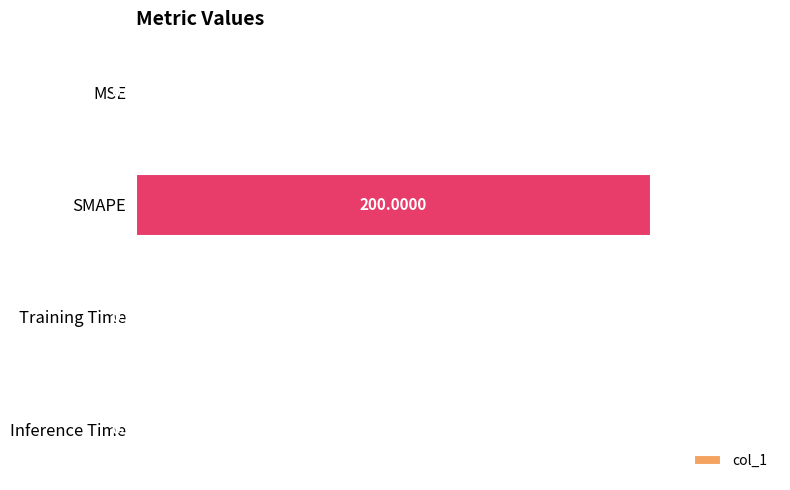

What is the sum of all values?

200.2